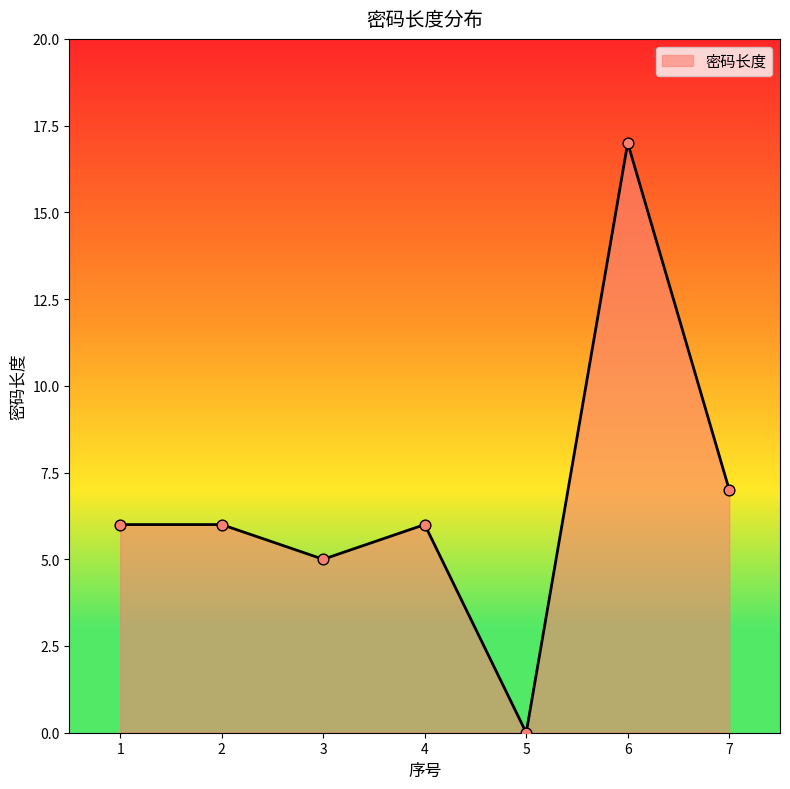

What is the ratio of the value at 2 to the value at 1?

1.0